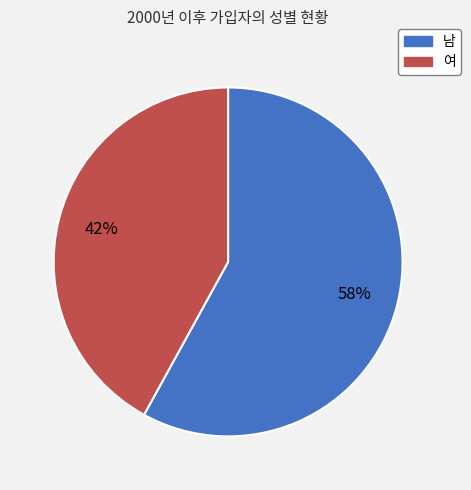

How many segments does this pie chart have?

2